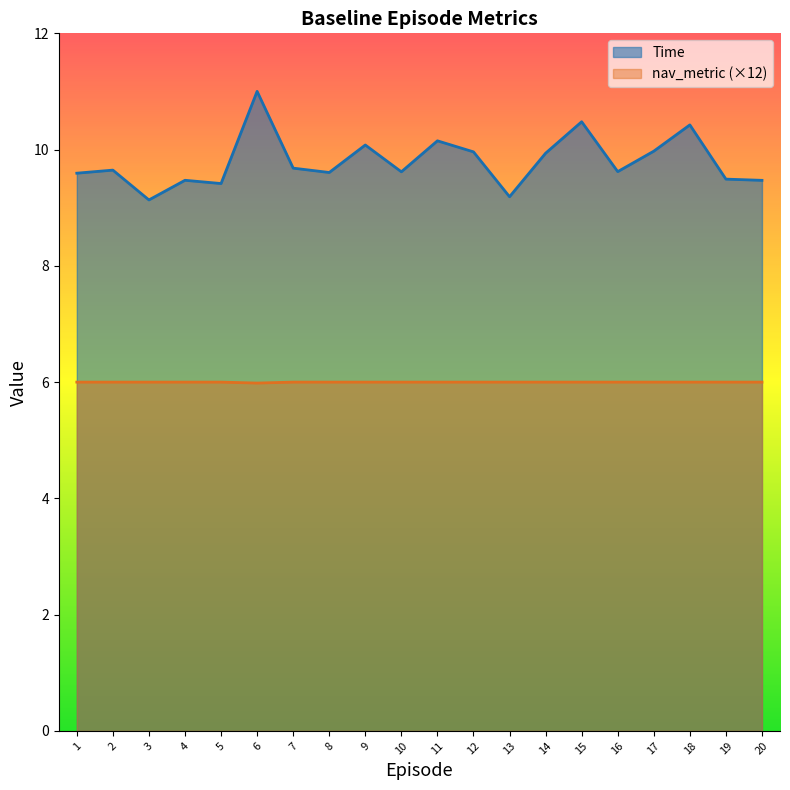

At which category does nav_metric reach its first local valley?

6